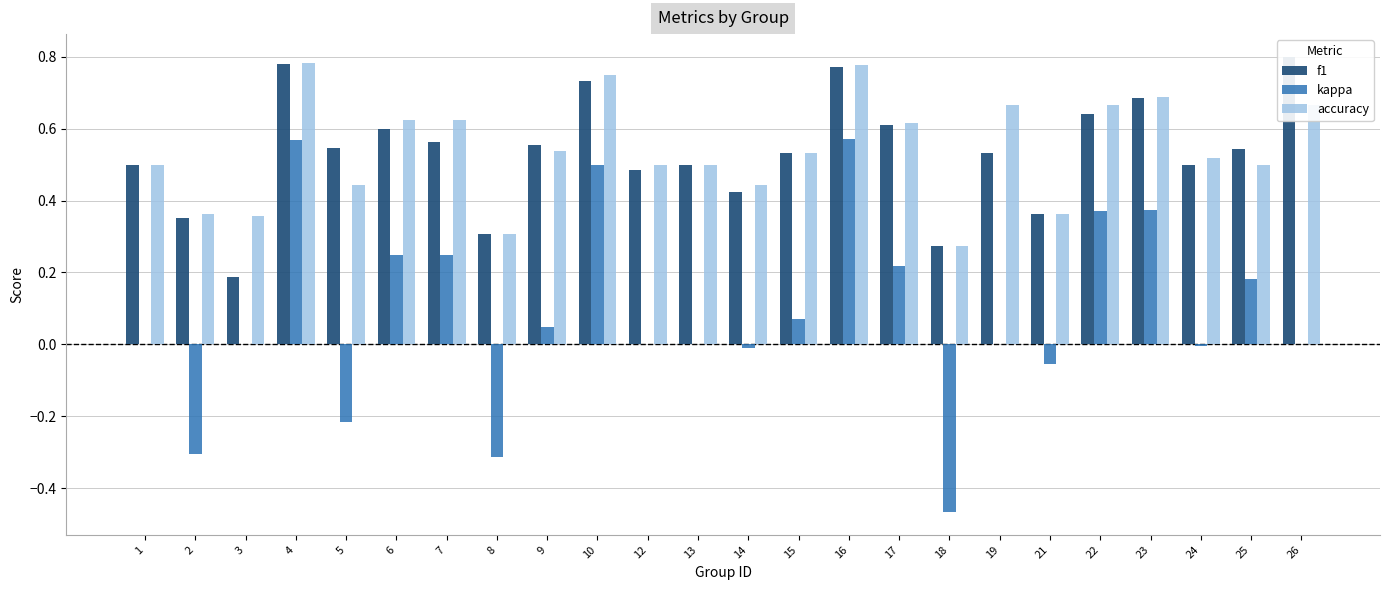

Reading left to right, what are all the values shown in this chart?

f1: 1=0.5	2=0.4	3=0.2	4=0.8	5=0.5	6=0.6	7=0.6	8=0.3	9=0.6	10=0.7	12=0.5	13=0.5	14=0.4	15=0.5	16=0.8	17=0.6	18=0.3	19=0.5	21=0.4	22=0.6	23=0.7	24=0.5	25=0.5	26=0.8
kappa: 1=0.0	2=-0.3	3=0.0	4=0.6	5=-0.2	6=0.2	7=0.2	8=-0.3	9=0.0	10=0.5	12=0.0	13=0.0	14=-0.0	15=0.1	16=0.6	17=0.2	18=-0.5	19=0.0	21=-0.1	22=0.4	23=0.4	24=-0.0	25=0.2	26=0.0
accuracy: 1=0.5	2=0.4	3=0.4	4=0.8	5=0.4	6=0.6	7=0.6	8=0.3	9=0.5	10=0.8	12=0.5	13=0.5	14=0.4	15=0.5	16=0.8	17=0.6	18=0.3	19=0.7	21=0.4	22=0.7	23=0.7	24=0.5	25=0.5	26=0.7